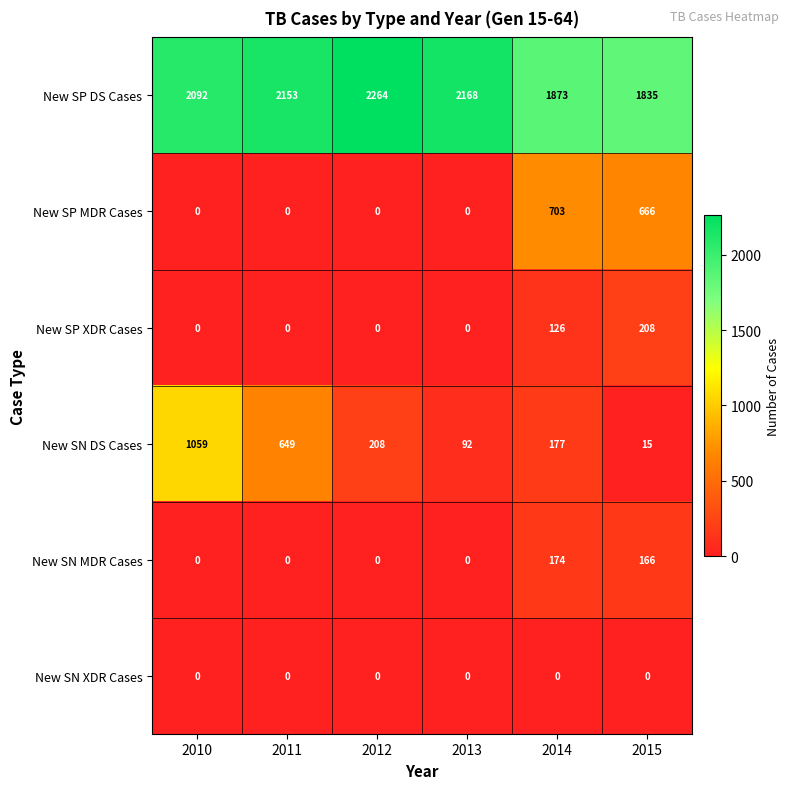

The New SP XDR Cases series shows 77 at 2013. True or false?

False